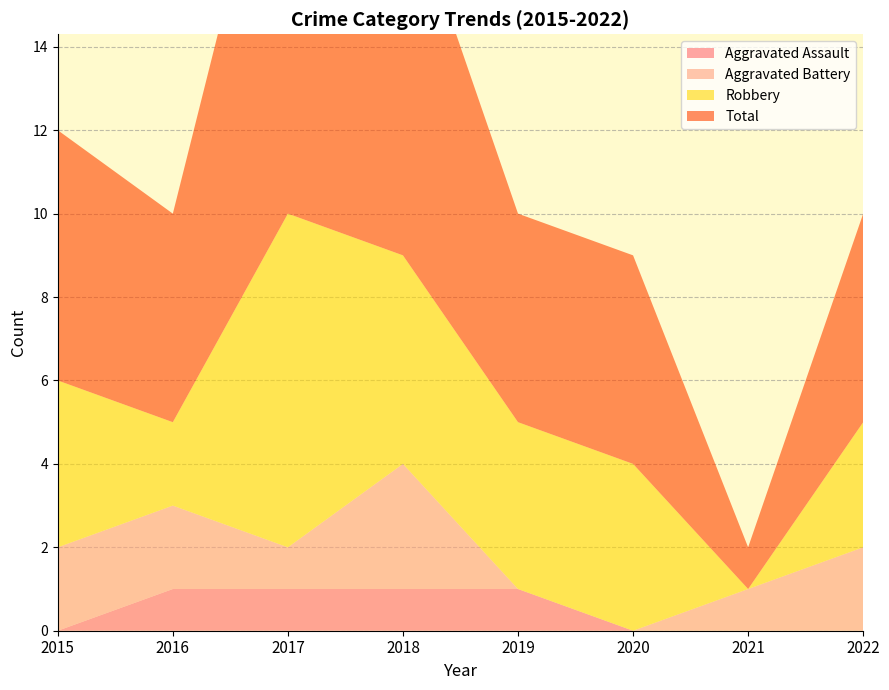

Reading right to left, list all the values displayed in this chart.

Aggravated Assault: 2022=0	2021=0	2020=0	2019=1	2018=1	2017=1	2016=1	2015=0
Aggravated Battery: 2022=2	2021=1	2020=0	2019=0	2018=3	2017=1	2016=2	2015=2
Robbery: 2022=3	2021=0	2020=4	2019=4	2018=5	2017=8	2016=2	2015=4
Total: 2022=5	2021=1	2020=5	2019=5	2018=9	2017=11	2016=5	2015=6